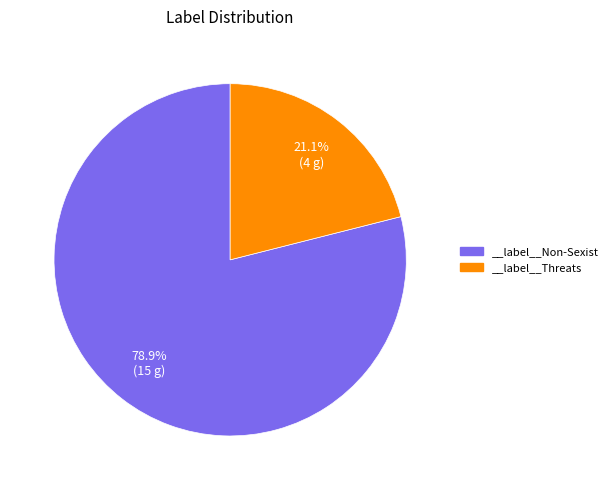

Between __label__Threats and __label__Non-Sexist, which is larger?

__label__Non-Sexist